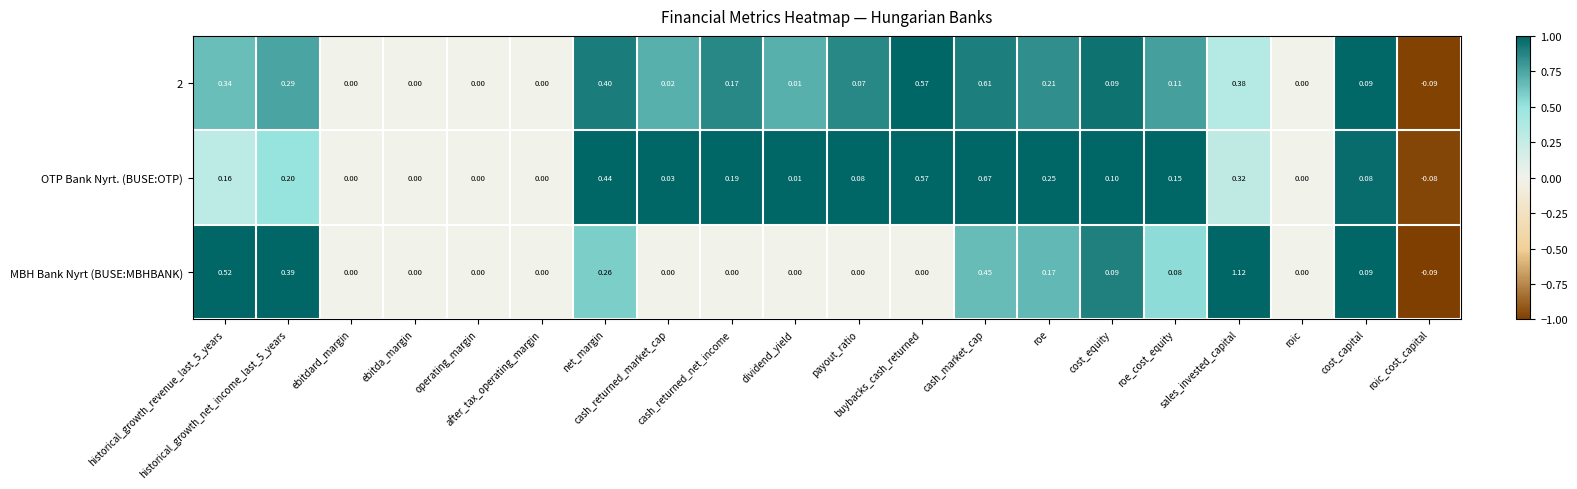

Which series has the largest range (max minus min)?

MBH Bank Nyrt (BUSE:MBHBANK)